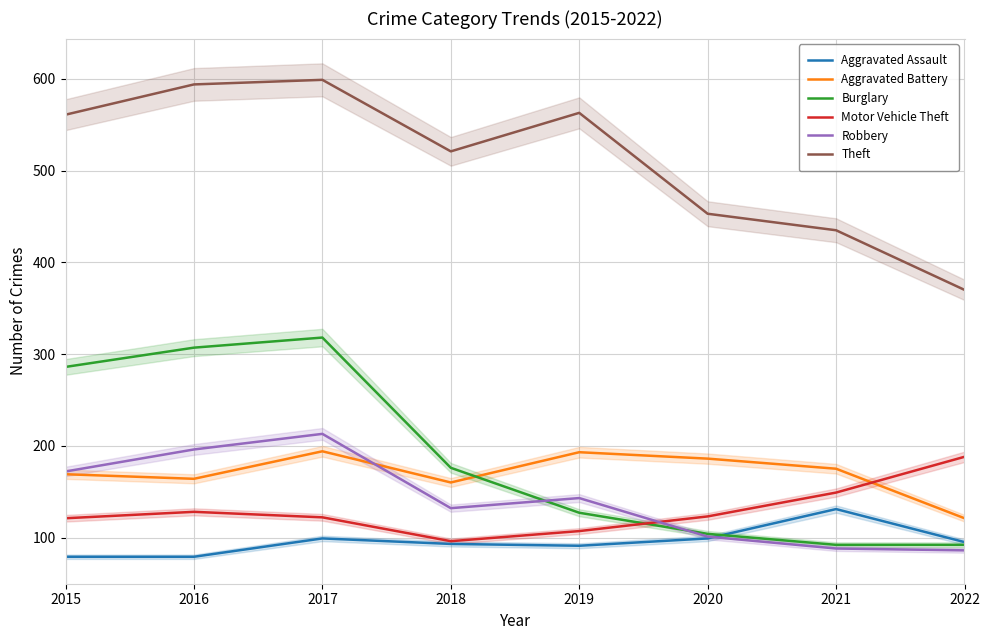

What is the minimum value for Theft?

370